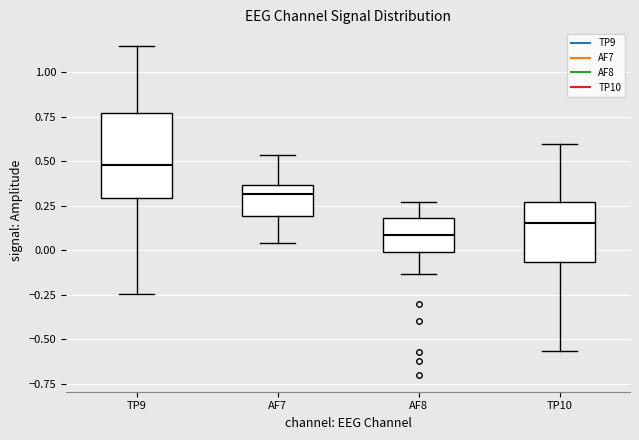

Reading left to right, read every box against the y-axis: the position of its median line, the range the box covers, and the ends of its whiskers. The values are not printed on the chart, so give them approximately, as read against the axis.

TP9: median 0.50, box 0.30 to 0.75, whiskers -0.25 to 1.15
AF7: median 0.30, box 0.20 to 0.35, whiskers 0.05 to 0.55
AF8: median 0.10, box 0.00 to 0.20, whiskers -0.15 to 0.25
TP10: median 0.15, box -0.05 to 0.25, whiskers -0.55 to 0.60